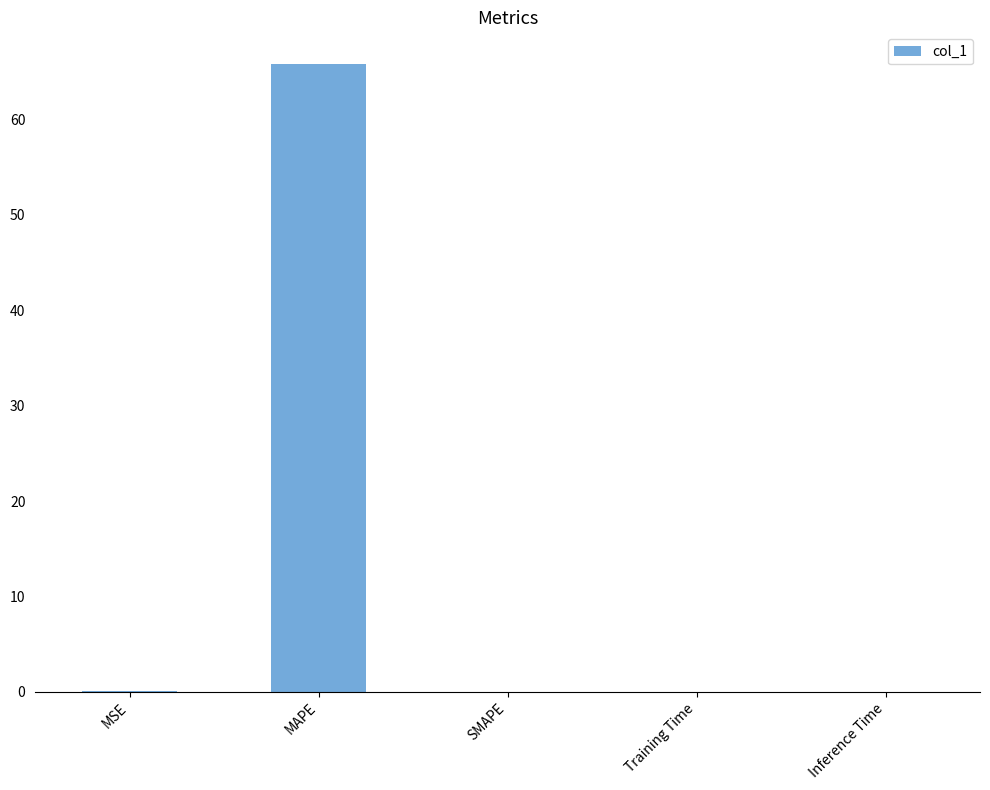

Which category has the highest value across all series?

MAPE